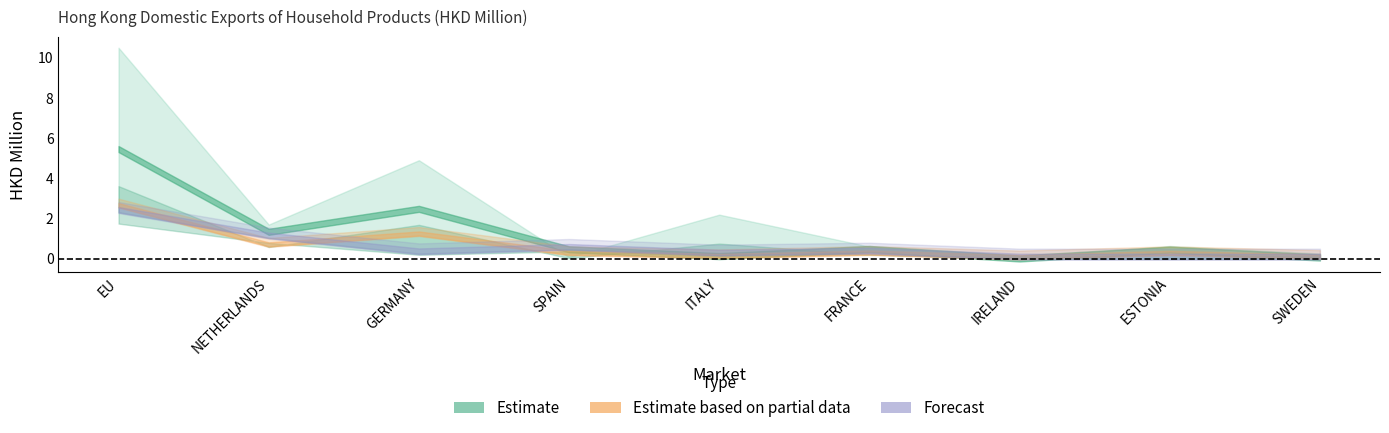

Read the 201912 value at SPAIN.

0.5